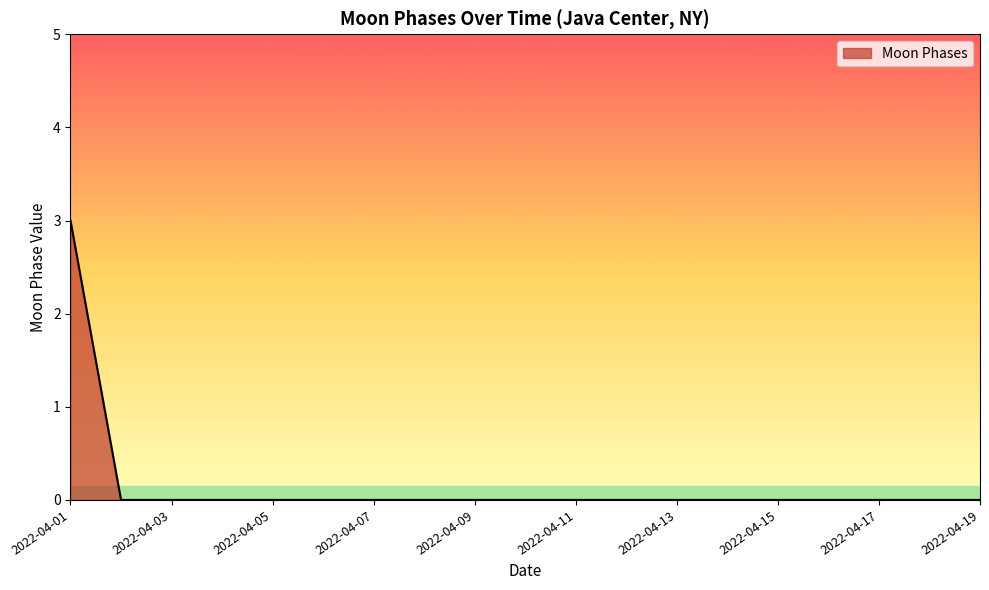

Reading right to left, transcribe all the data shown in this chart.

0	0	0	0	0	0	0	0	0	0	0	0	0	0	0	0	0	0	3